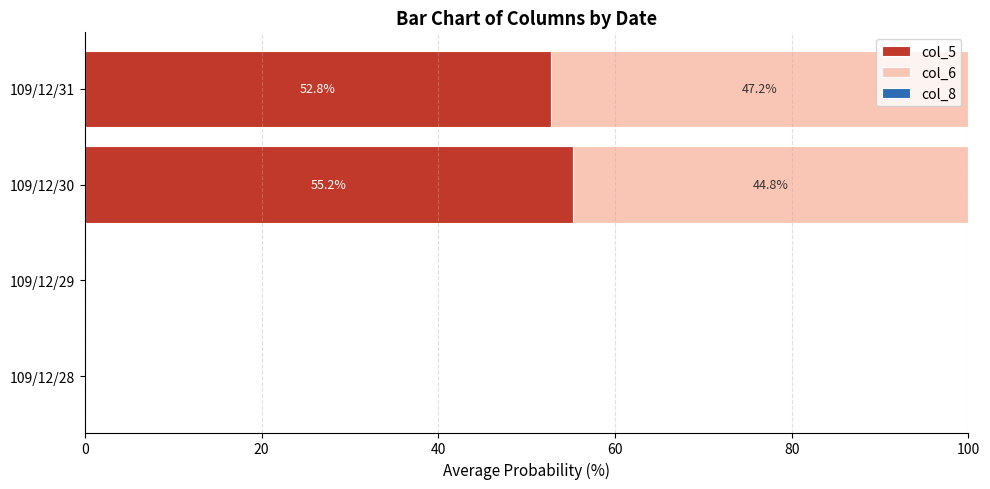

What is the highest value of the col_5 series?

55.2